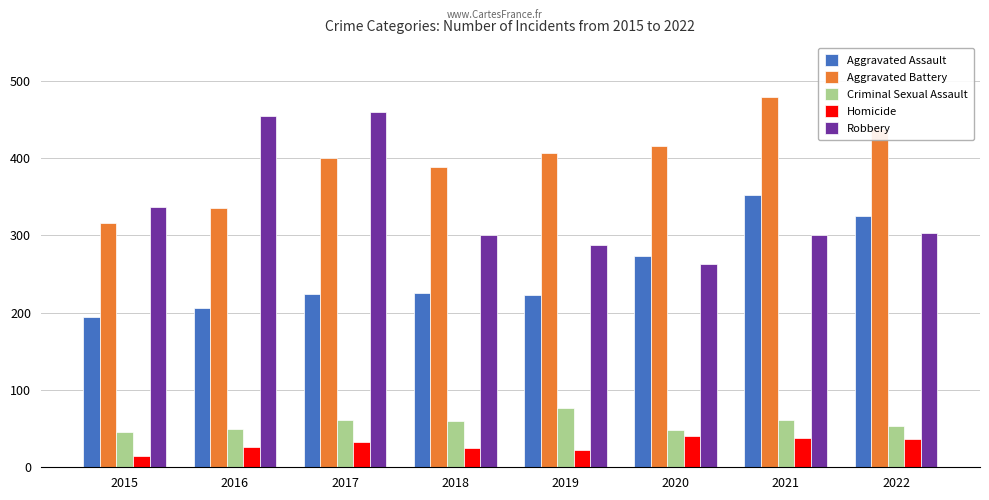

What is the maximum value for Aggravated Battery?

479